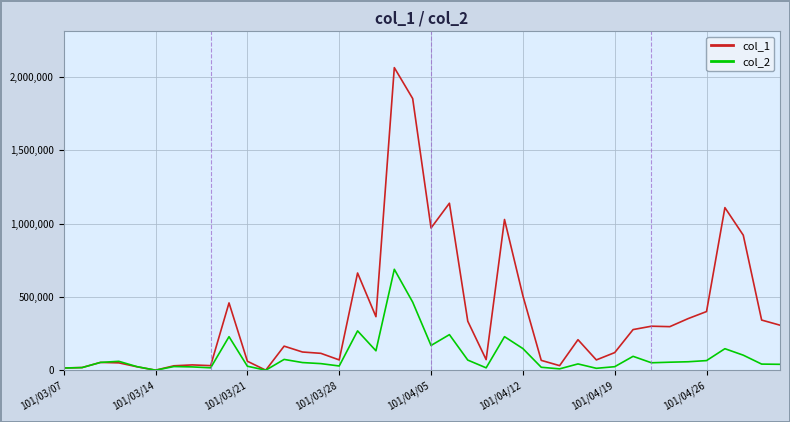

Which series has the widest spread of values?

col_1